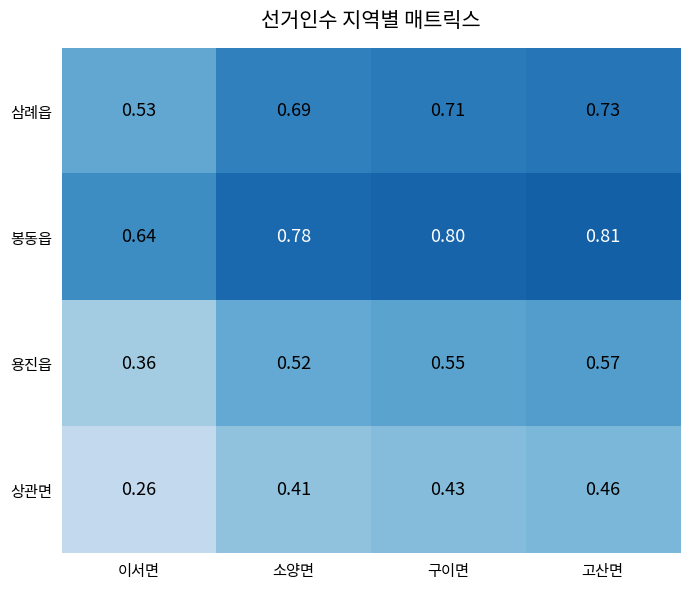

Count the number of data series in this chart.

4